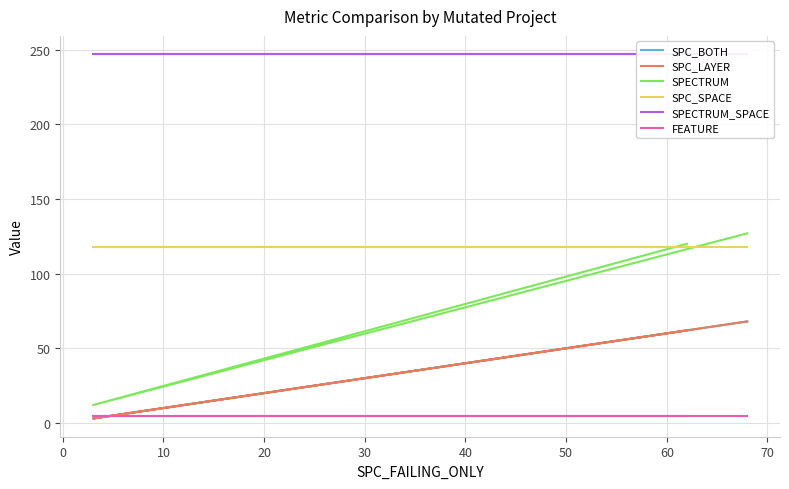

Reading left to right, list all the values displayed in this chart.

SPC_BOTH: 68	3	62
SPC_LAYER: 68	3	62
SPECTRUM: 127	12	120
SPC_SPACE: 118	118	118
SPECTRUM_SPACE: 247	247	247
FEATURE: 5	5	5